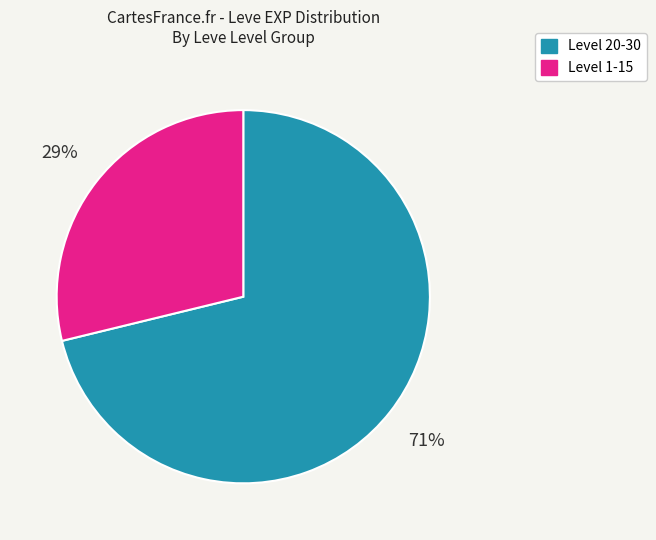

Rank the categories by value from lowest to highest.

Level 1-15, Level 20-30